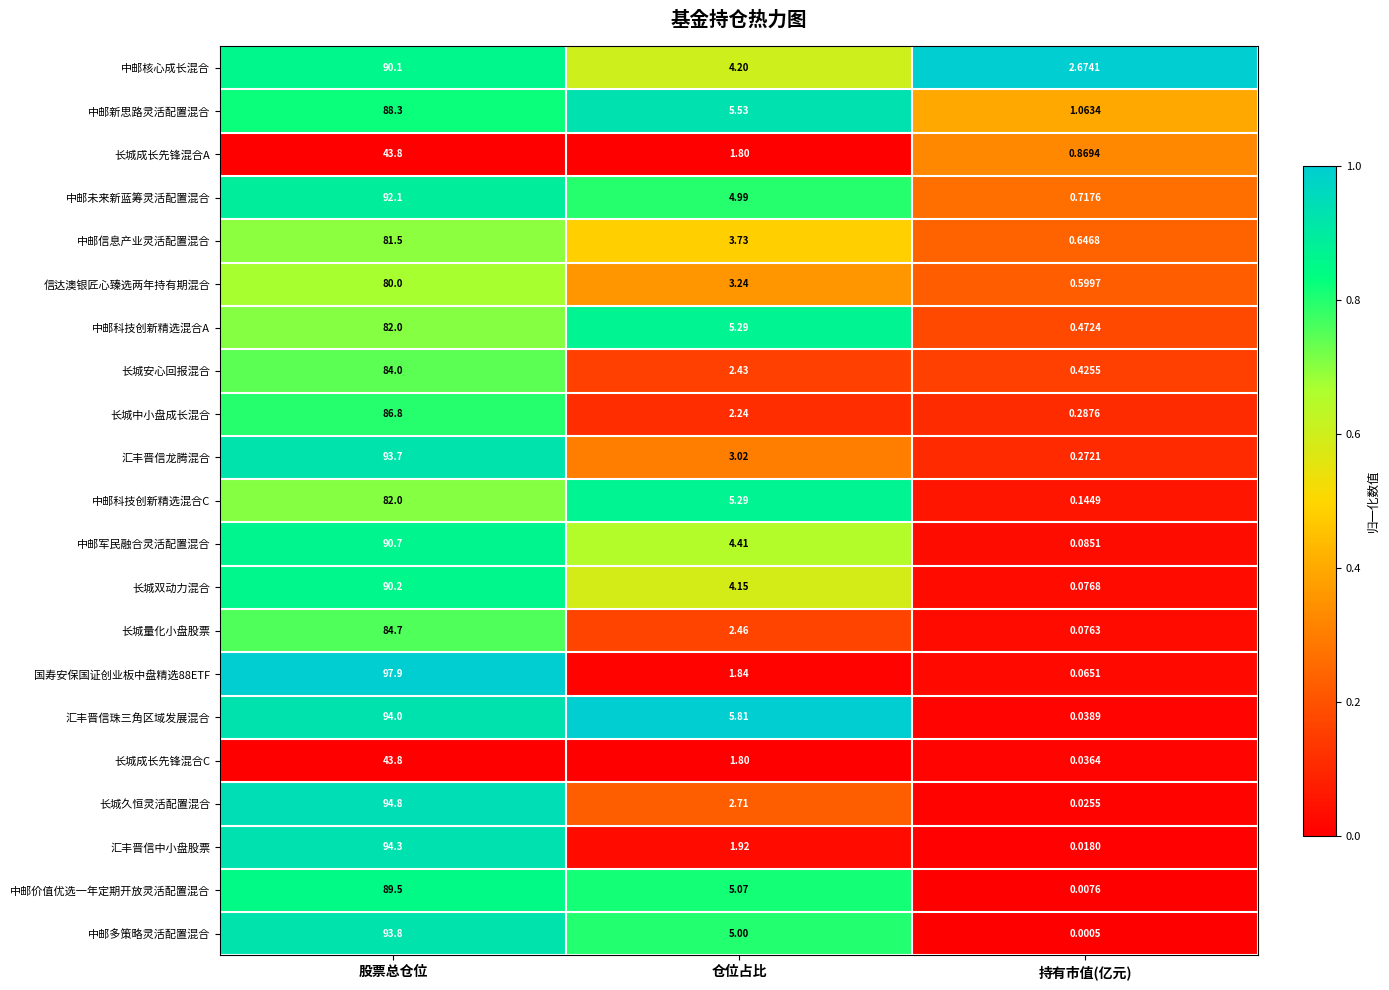

At which label does 长城安心回报混合 first exceed 2?

股票总仓位